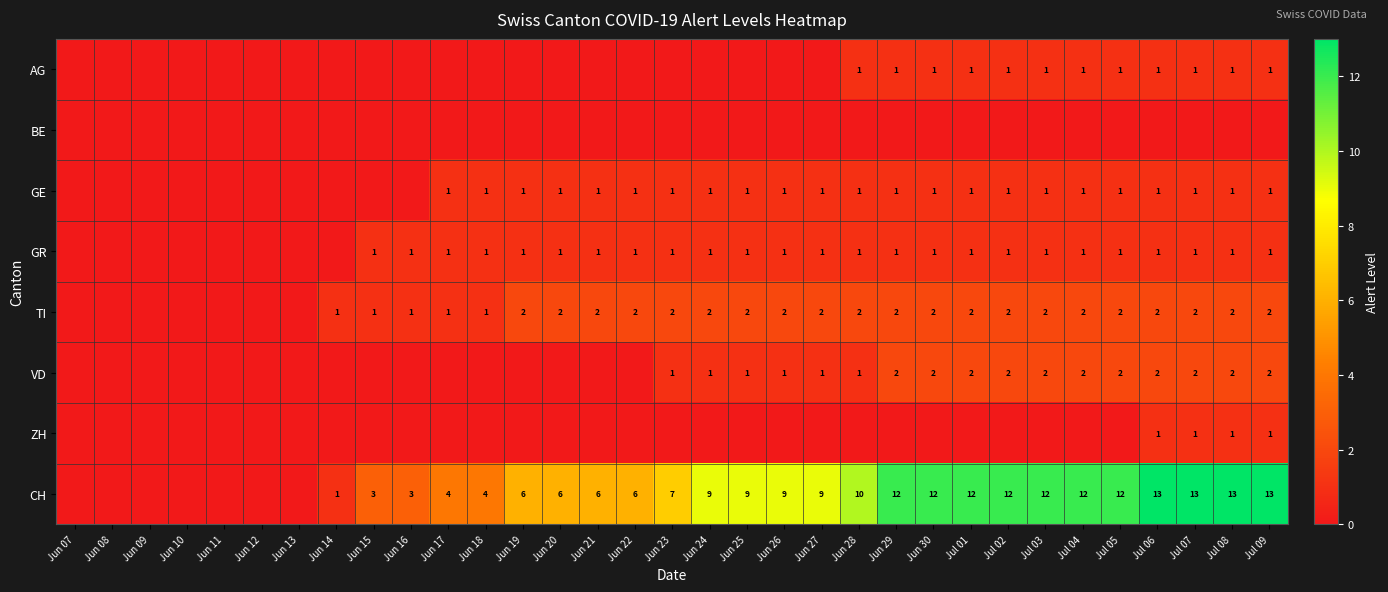

What is the sum of the VD values at Jul 04 and Jul 06?

4